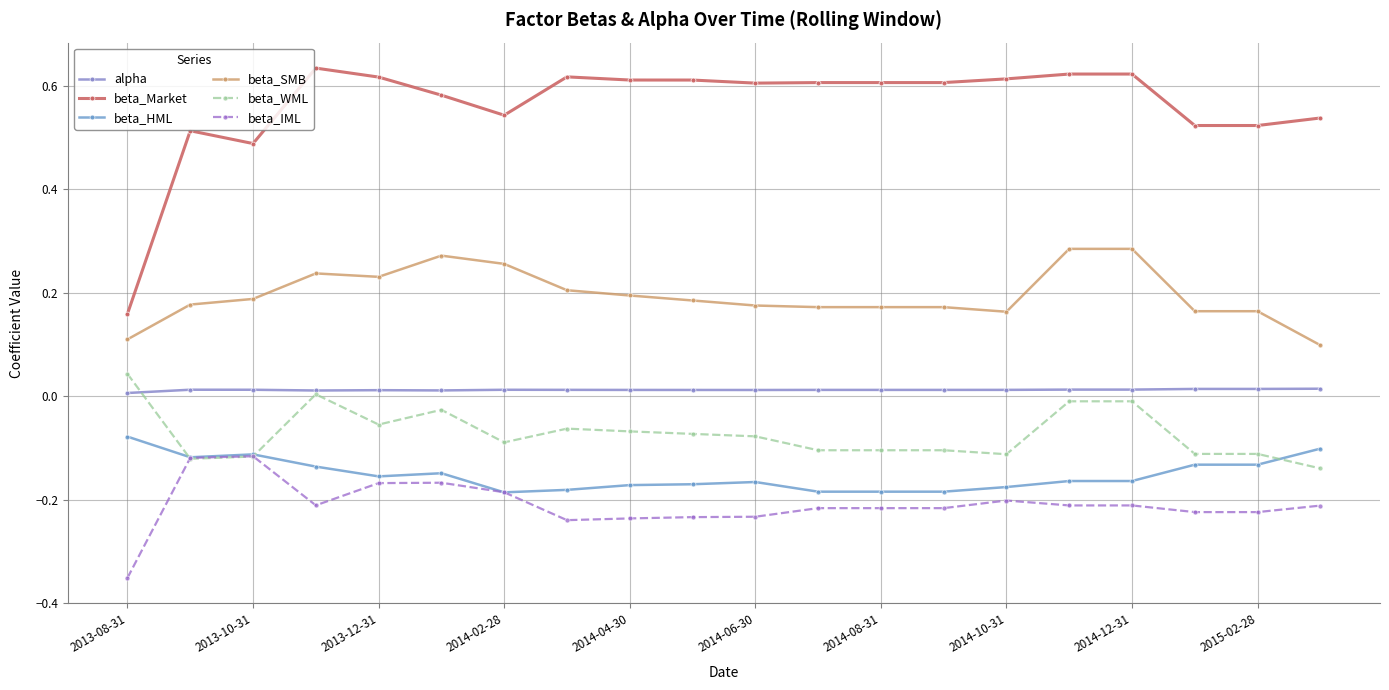

True or false: beta_IML has more than 1 points higher than both neighbors.

True